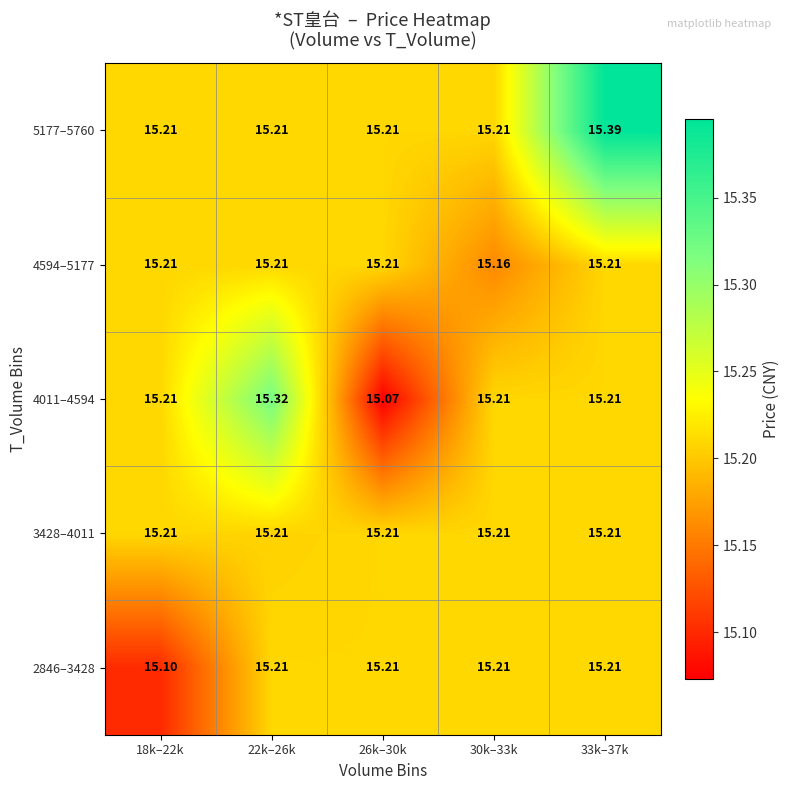

Reading left to right, list all the values displayed in this chart.

2846–3428: 18k–22k=15.1	22k–26k=15.2	26k–30k=15.2	30k–33k=15.2	33k–37k=15.2
3428–4011: 18k–22k=15.2	22k–26k=15.2	26k–30k=15.2	30k–33k=15.2	33k–37k=15.2
4011–4594: 18k–22k=15.2	22k–26k=15.3	26k–30k=15.1	30k–33k=15.2	33k–37k=15.2
4594–5177: 18k–22k=15.2	22k–26k=15.2	26k–30k=15.2	30k–33k=15.2	33k–37k=15.2
5177–5760: 18k–22k=15.2	22k–26k=15.2	26k–30k=15.2	30k–33k=15.2	33k–37k=15.4